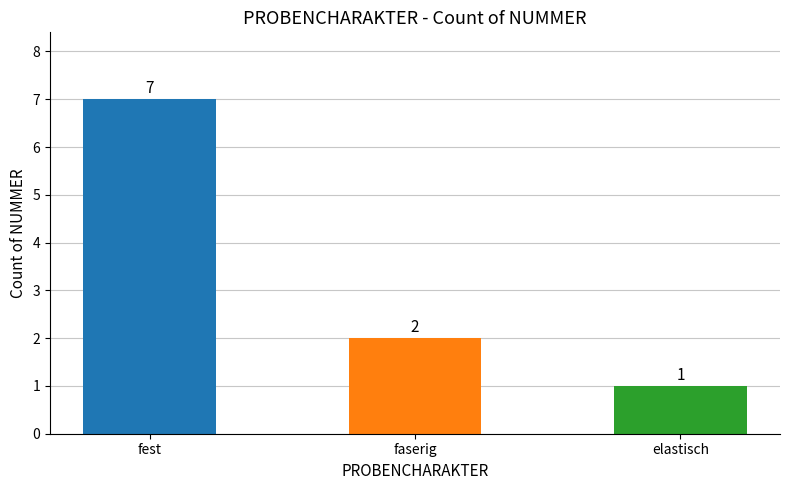

Rank the categories by value from highest to lowest.

fest, faserig, elastisch